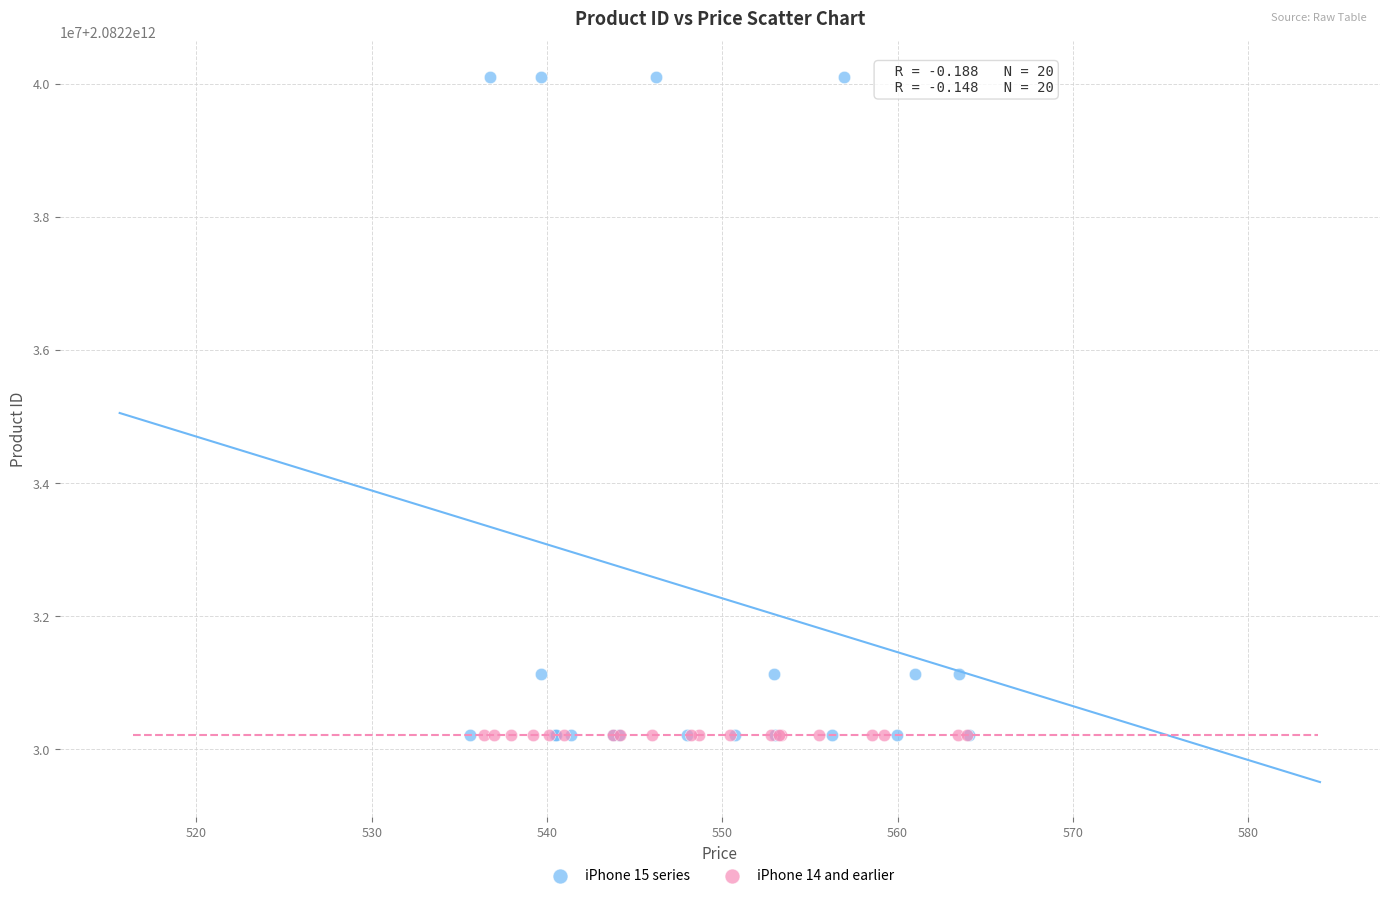

What are all the series names shown in the legend?

iPhone 15 series, iPhone 14 and earlier